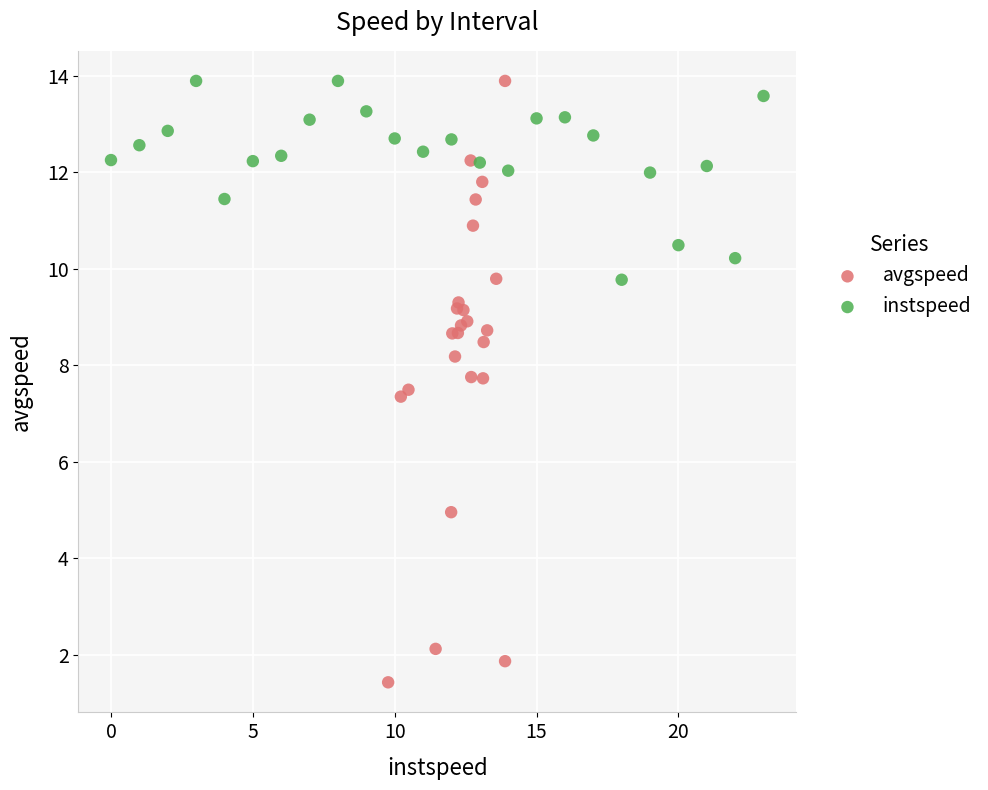

Which series reaches the minimum Y coordinate?

avgspeed